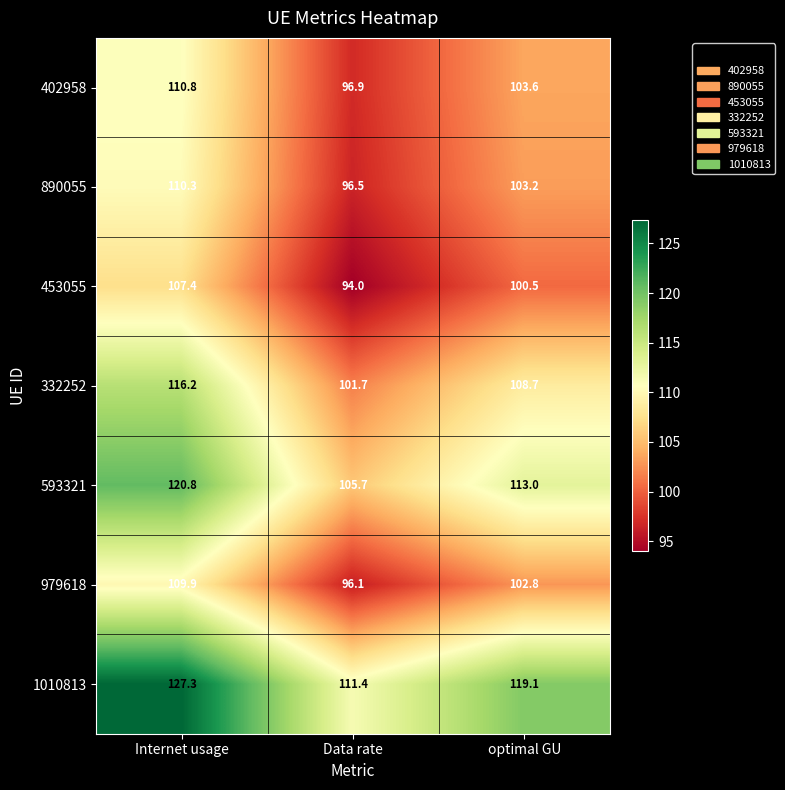

What is the greatest value displayed?

127.3